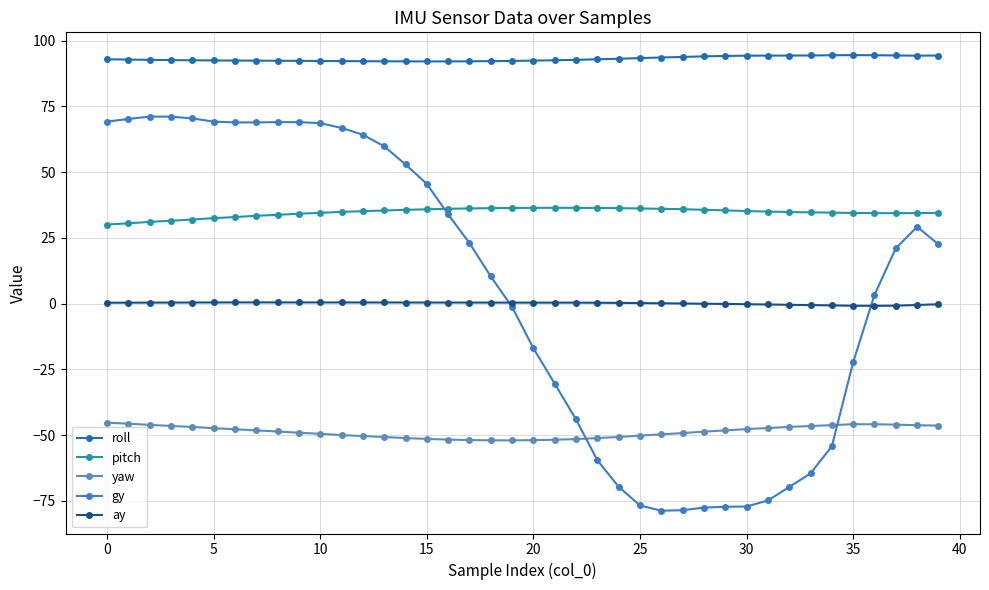

At which label does ay reach its minimum?

36